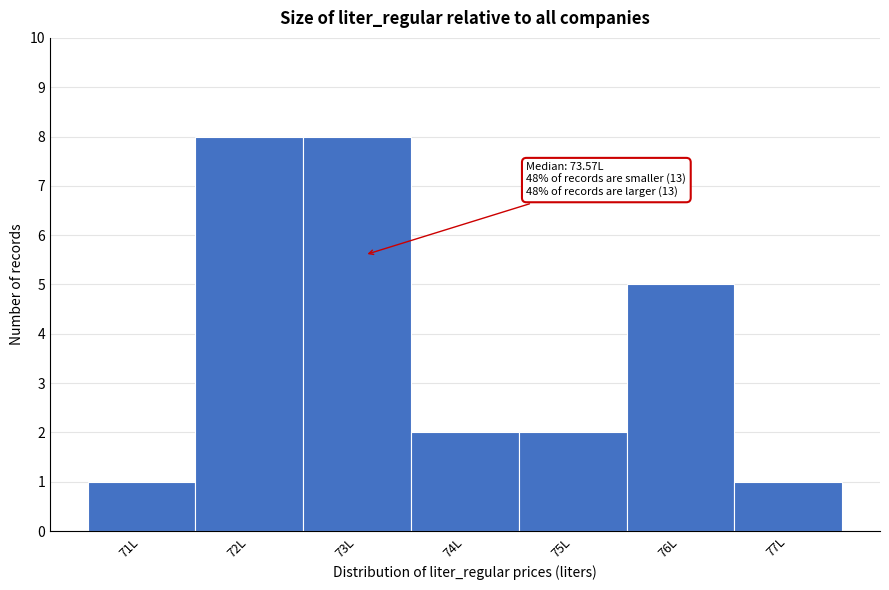

Reading left to right, what are all the values shown in this chart?

1	8	8	2	2	5	1